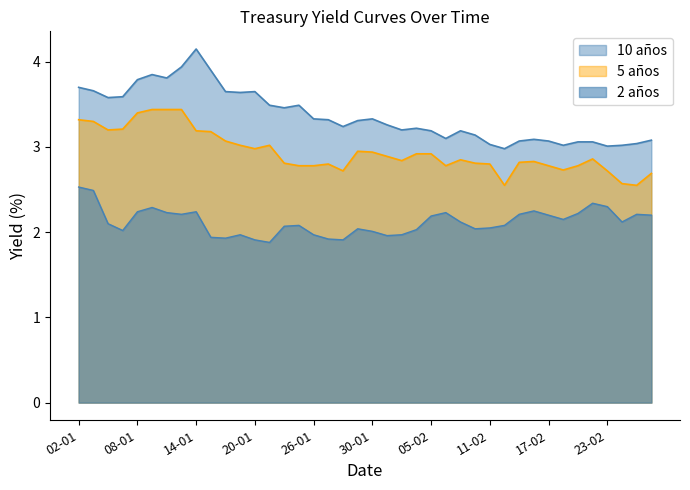

Is the value of 5 años at 16-01 greater than the value of 10 años at 22-01?

No